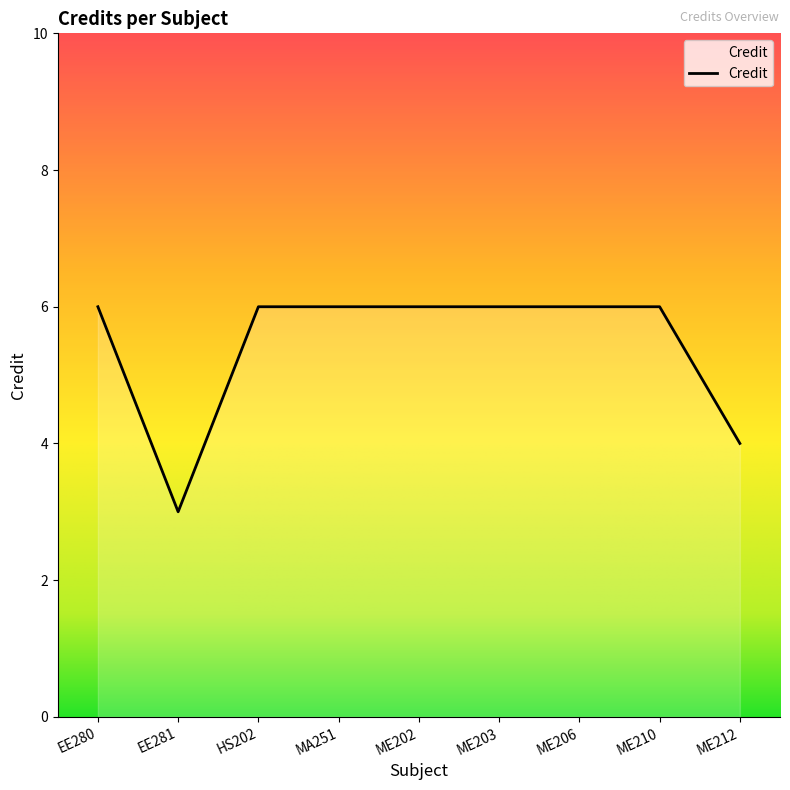

At which label is the value closest to 4?

ME212